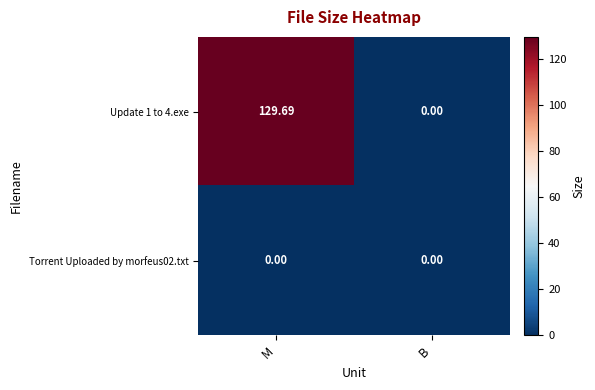

Which series has the largest range (max minus min)?

Update 1 to 4.exe